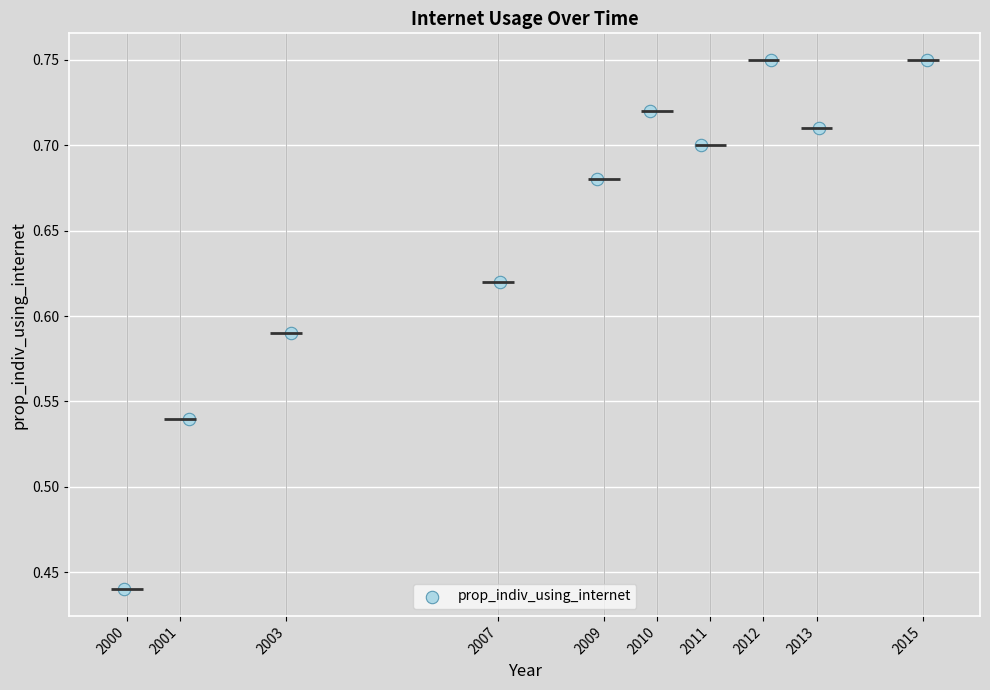

What is the average X value?

2008.1